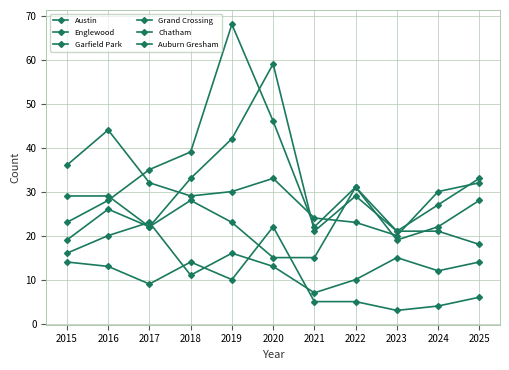

How many data points in Grand Crossing are less than 23?

5